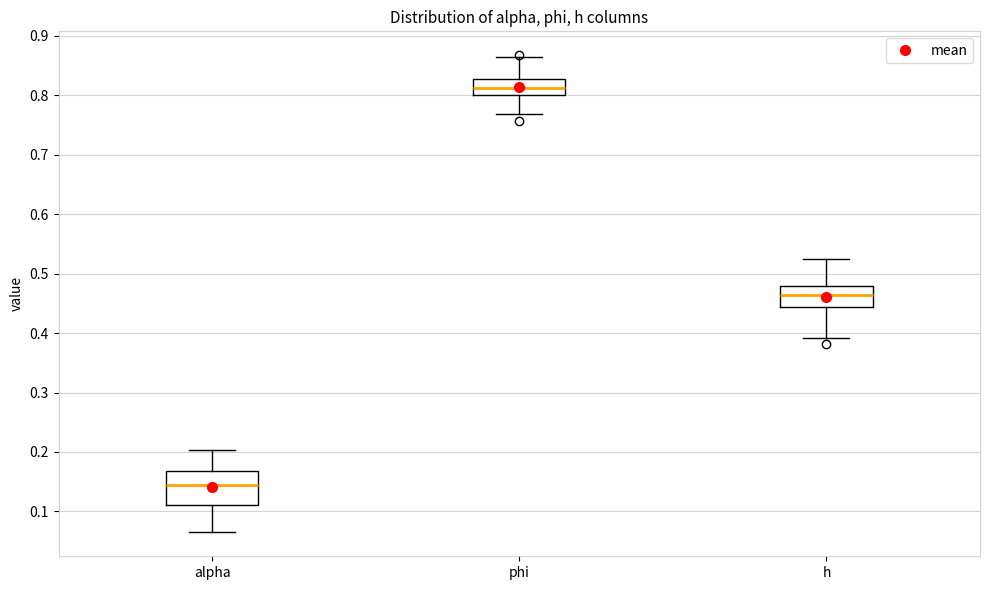

Reading left to right, read every box against the y-axis: the position of its median line, the range the box covers, and the ends of its whiskers. The values are not printed on the chart, so give them approximately, as read against the axis.

alpha: median 0.15, box 0.11 to 0.17, whiskers 0.06 to 0.20
phi: median 0.81, box 0.80 to 0.83, whiskers 0.77 to 0.86
h: median 0.46, box 0.44 to 0.48, whiskers 0.39 to 0.52